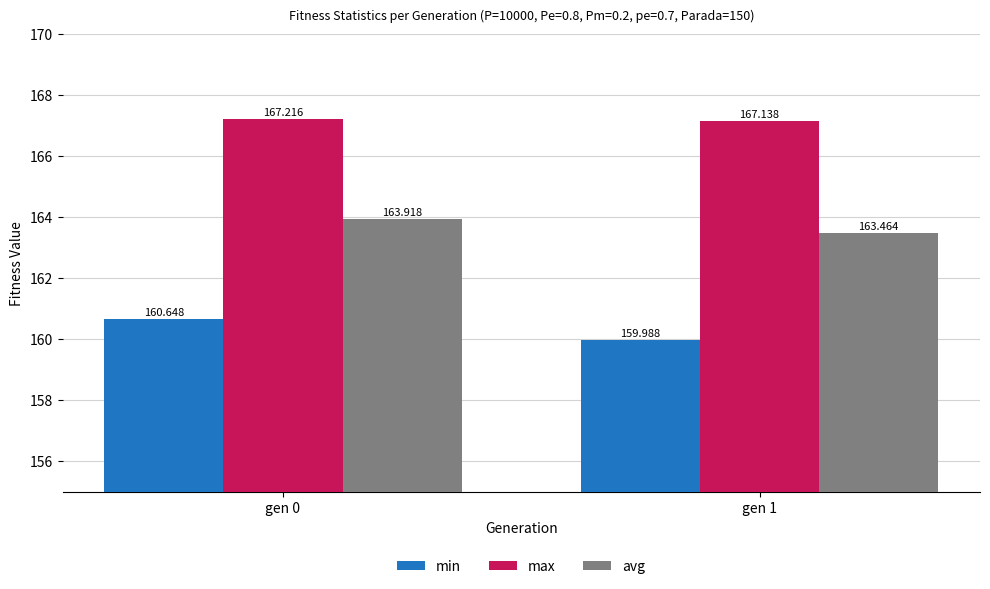

What is the highest value of the avg series?

163.9